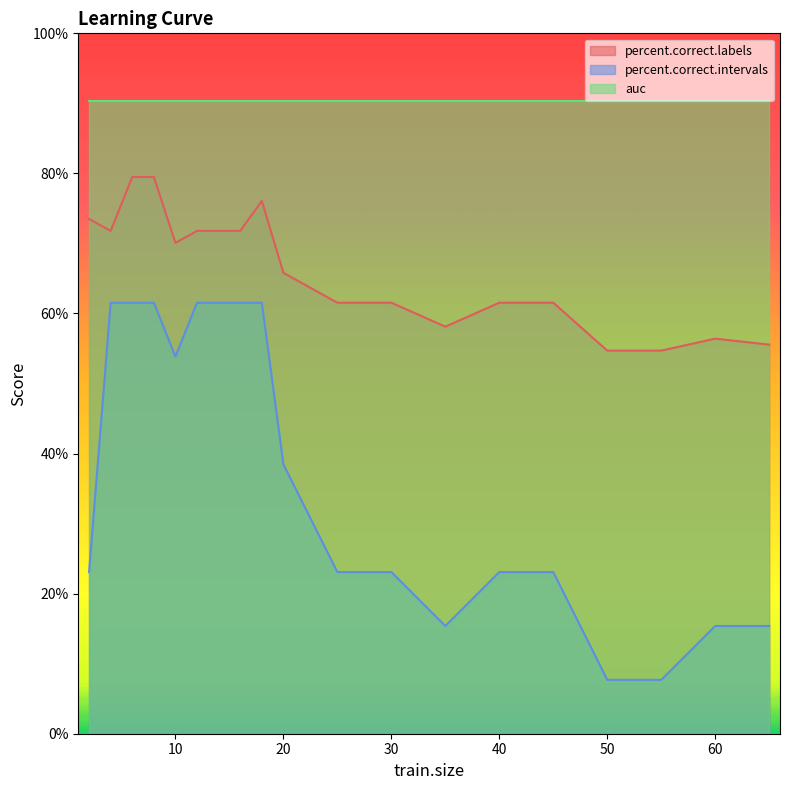

Between 50 and 65, which series saw the biggest shift?

percent.correct.intervals